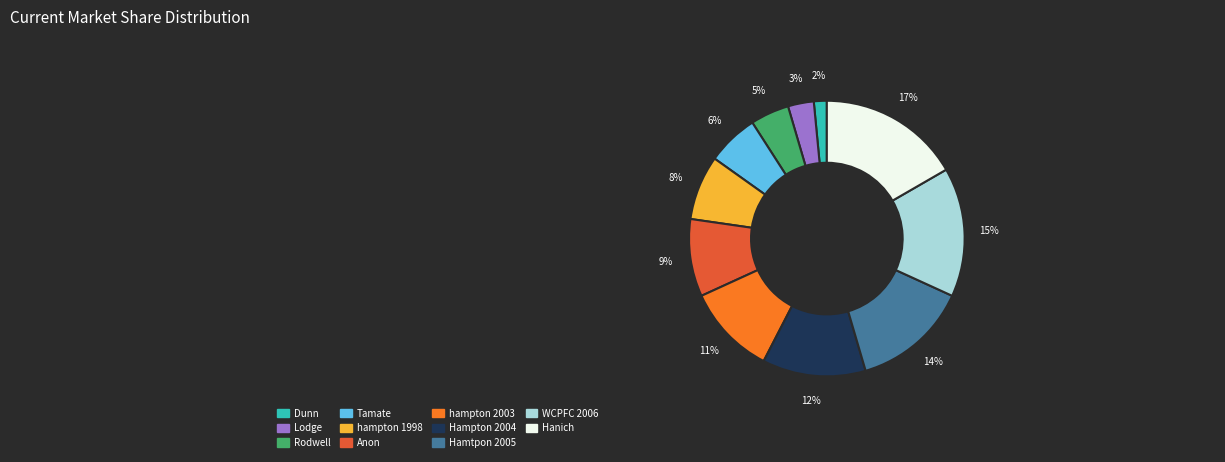

Is it true that Tamate is 6% of the pie?

True